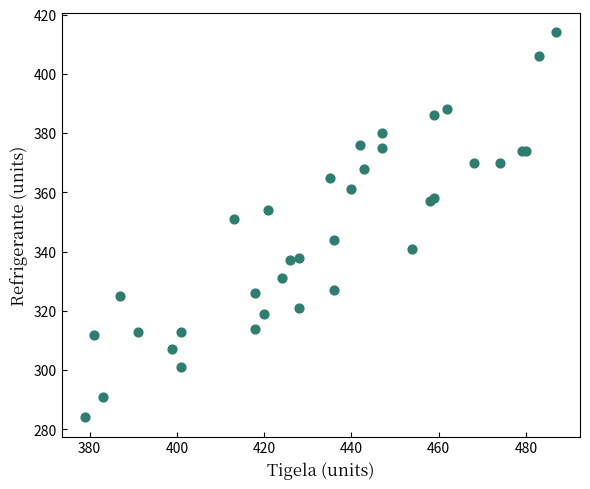

What Y value in the scatter plot is closest to 349?

351